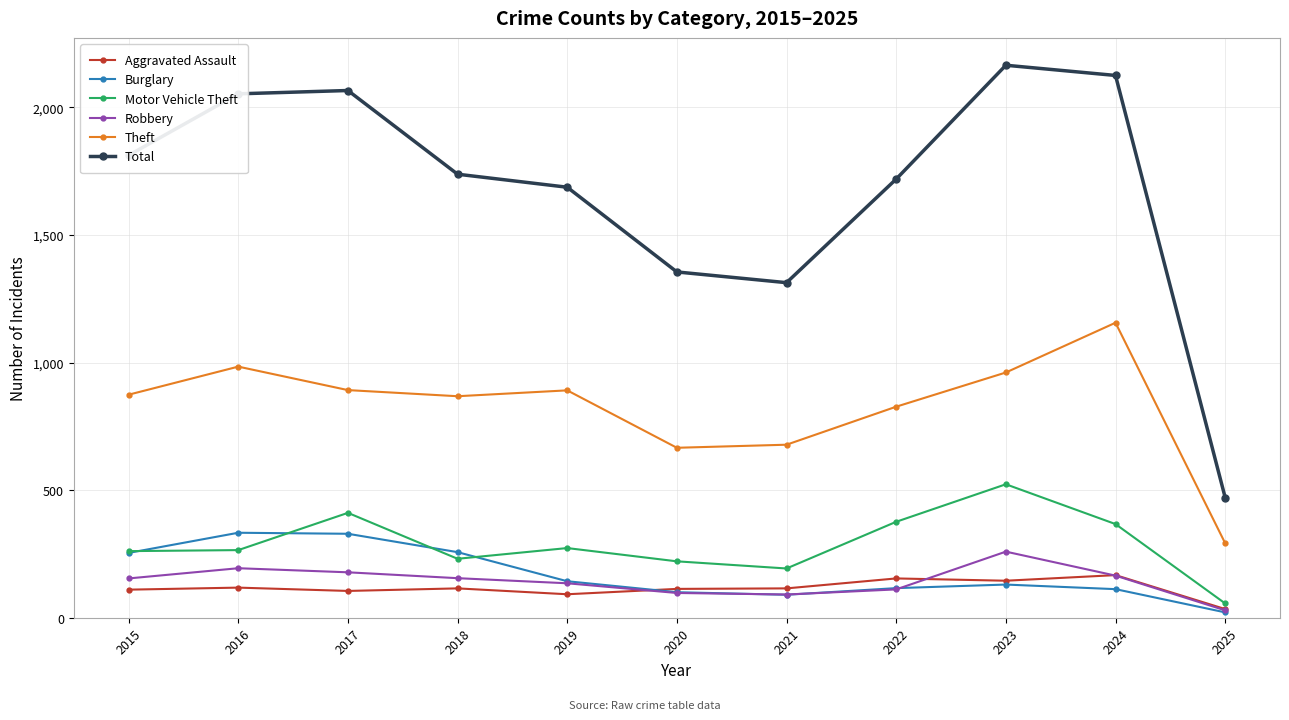

Which series has the largest range (max minus min)?

Total